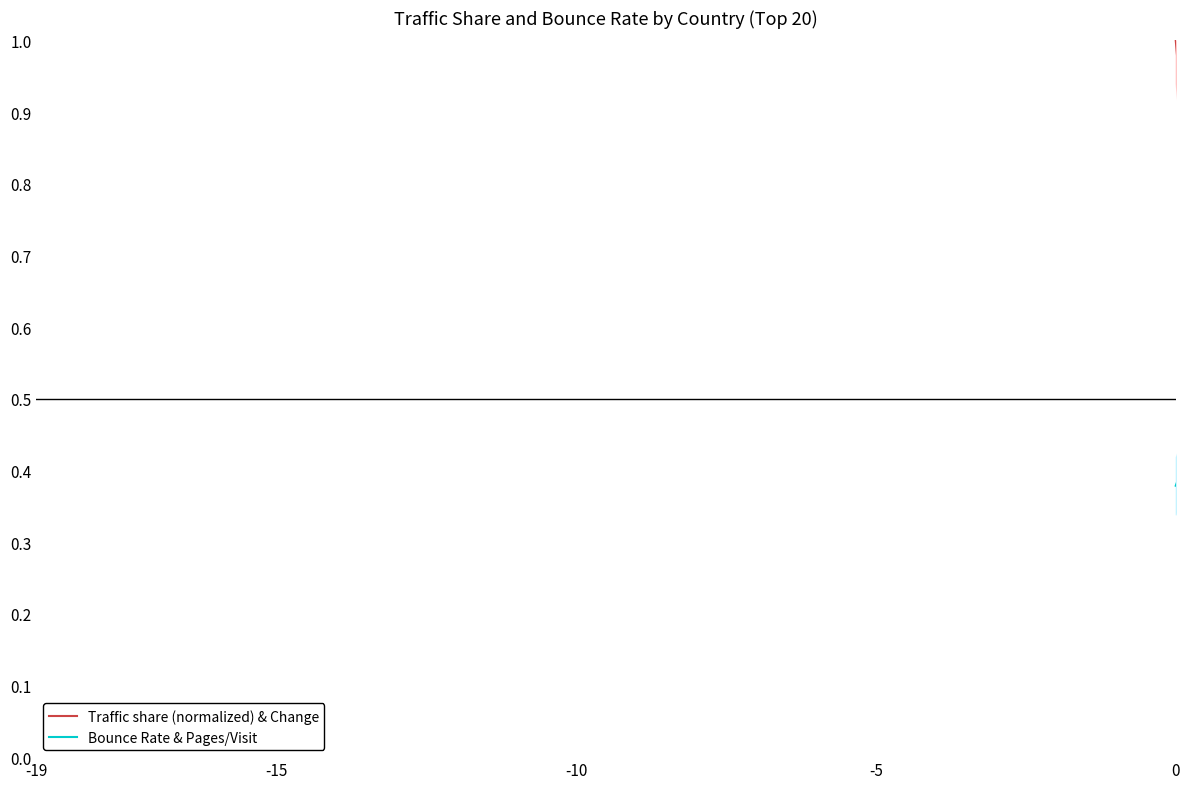

What is the spread (max minus min) of values at 14?

0.5